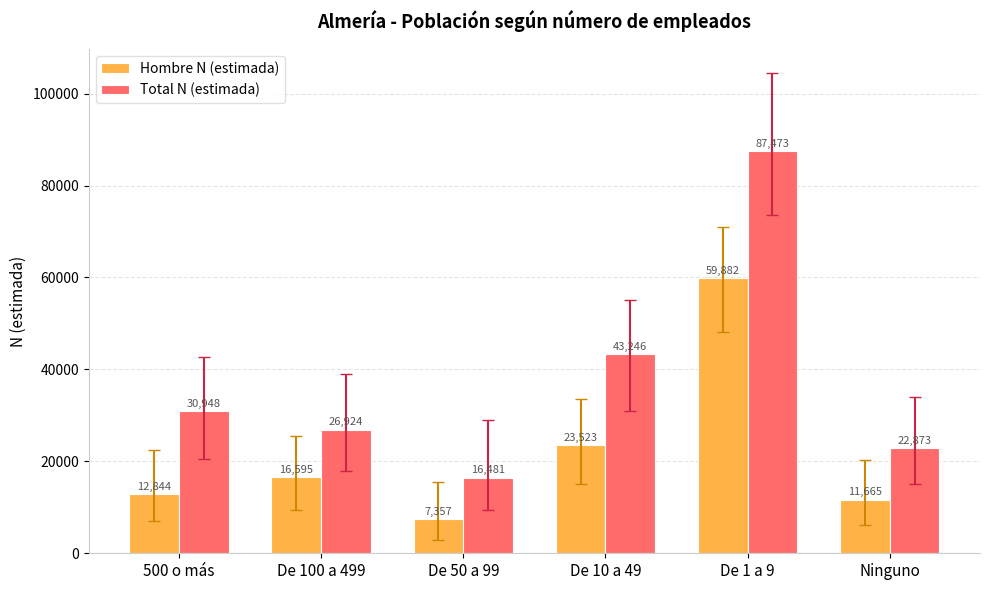

What value does the Hombre N (estimada) series have at De 10 a 49, to the nearest 100?

23500